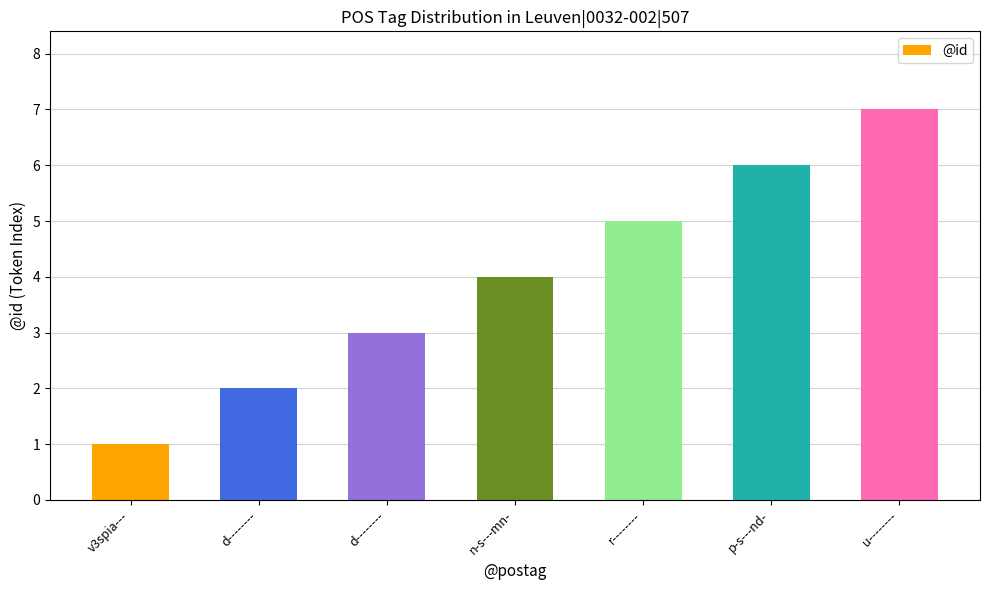

Reading left to right, extract all data points from this chart.

1	2	3	4	5	6	7